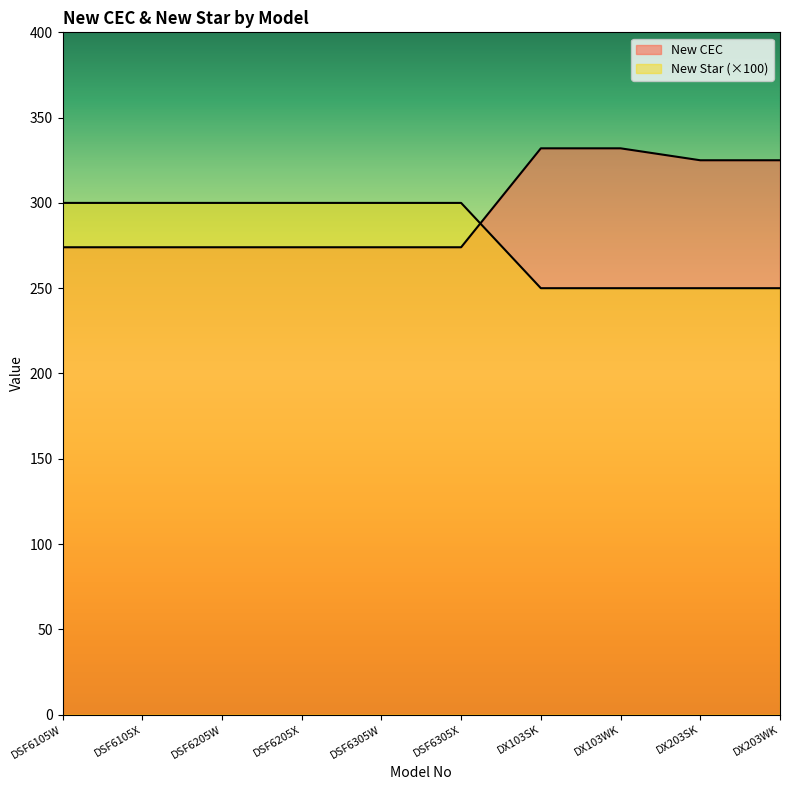

At how many categories does at least one series exceed 311?

4